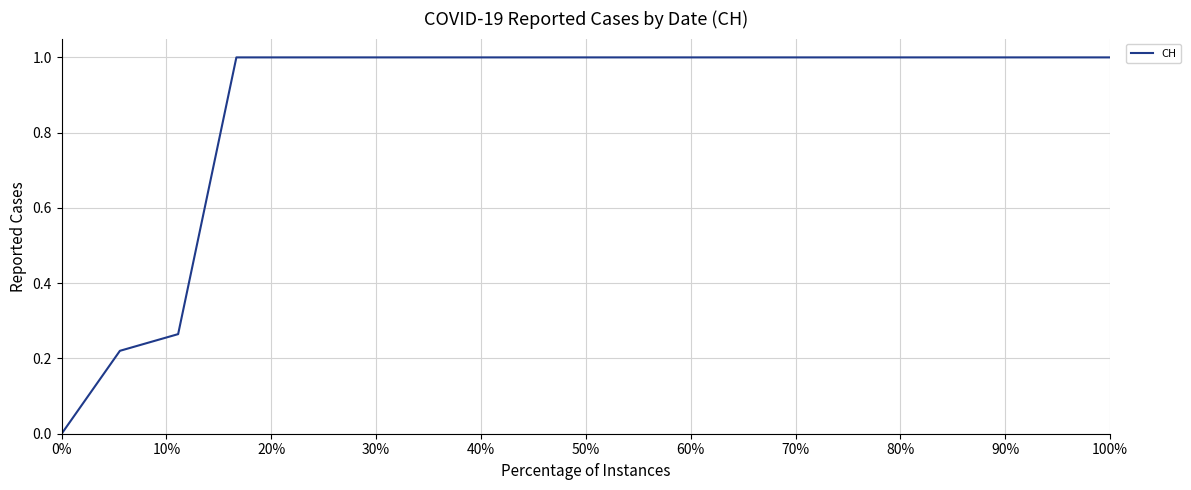

Does the chart have visible grid lines?

Yes